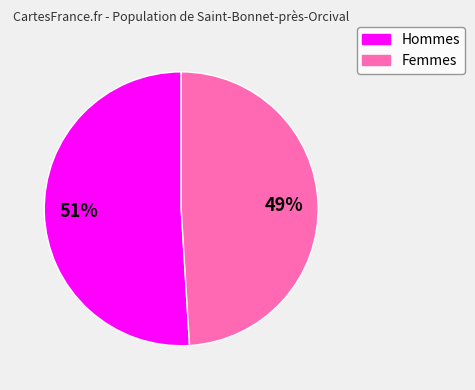

To the nearest percent, what is the average slice percentage?

50%